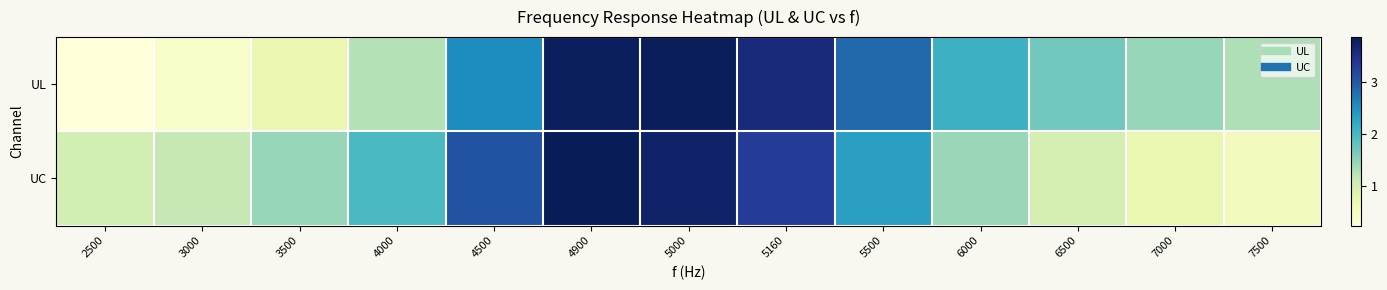

What is the difference between the highest and lowest values at 4900?

0.1